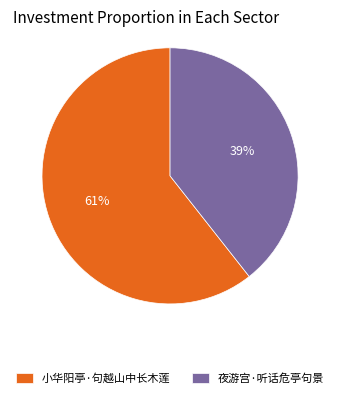

Do 小华阳亭·句越山中长木莲 and 夜游宫·听话危亭句景 together represent more than half of the pie?

Yes